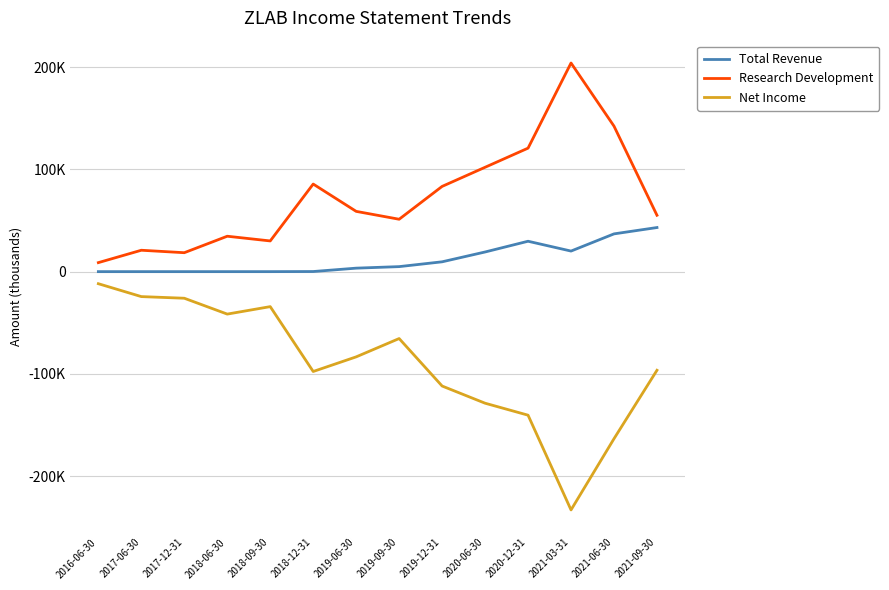

What is the label of the 13th point from the left?

2021-06-30